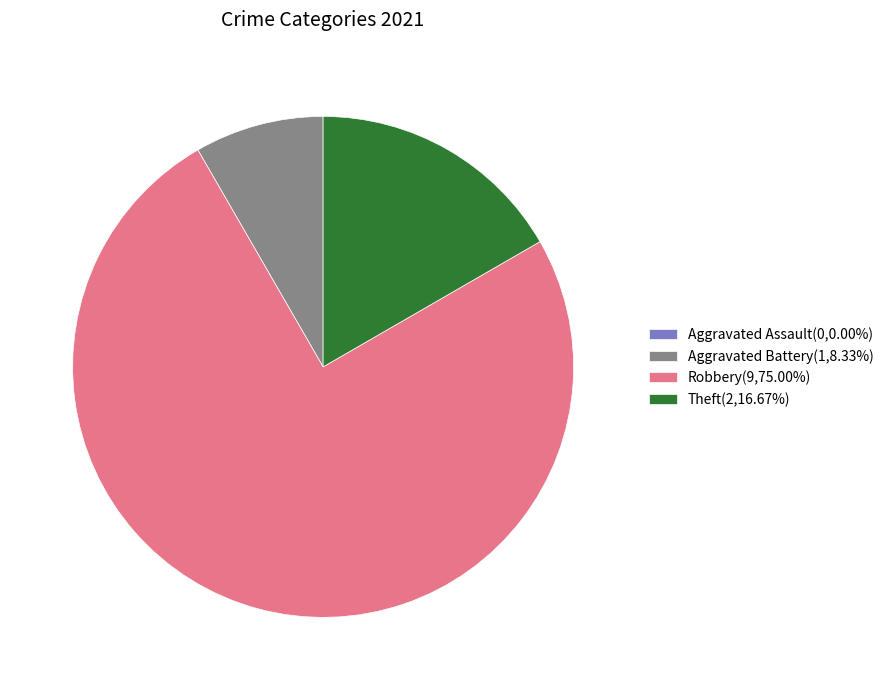

What is the ratio of the value at Aggravated Battery(1,8.33%) to the value at Theft(2,16.67%)?

0.5